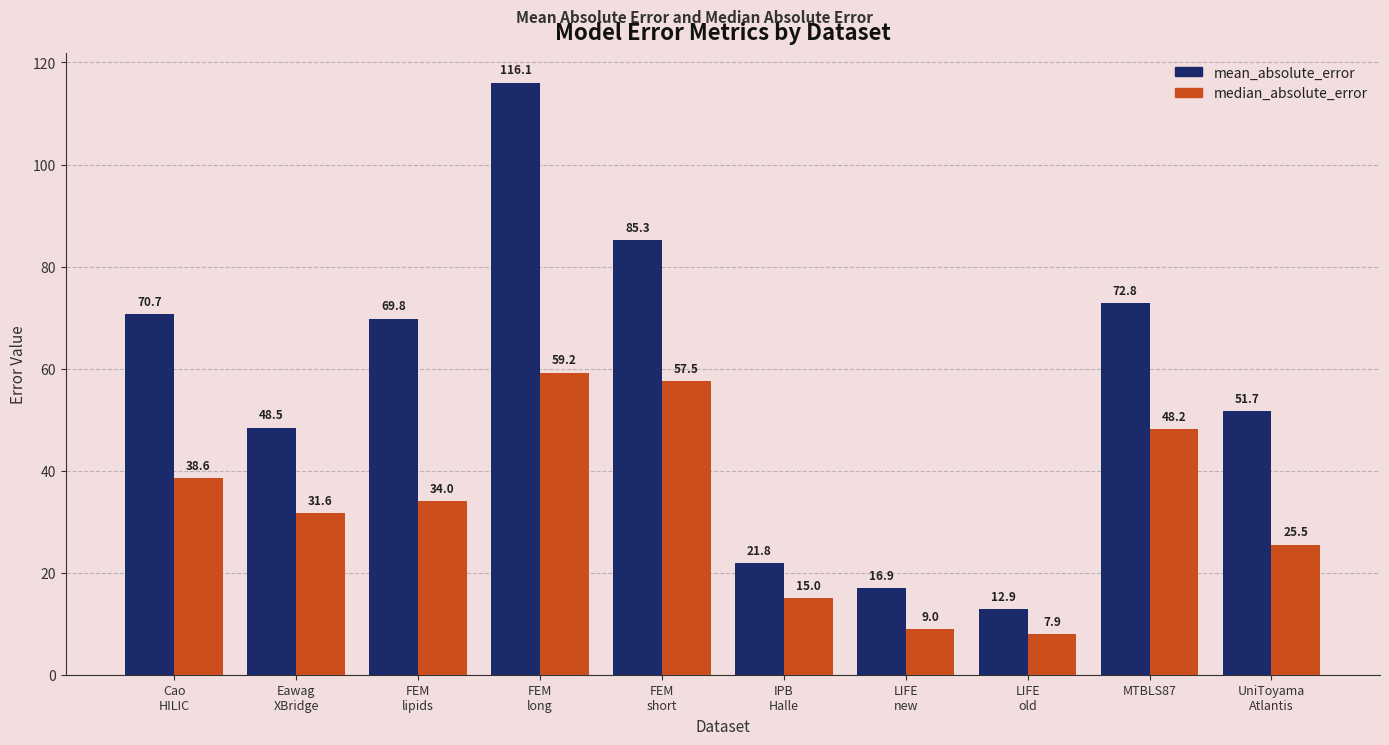

What is the value of the median_absolute_error bar at the 1st from the left?

38.6